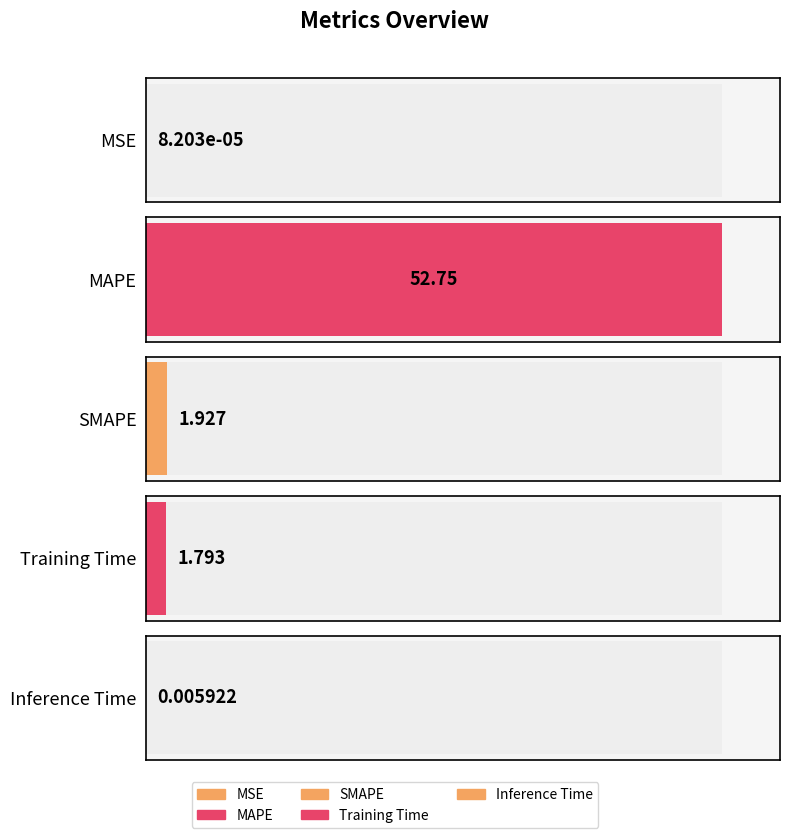

Where does the data first go above 1?

MAPE